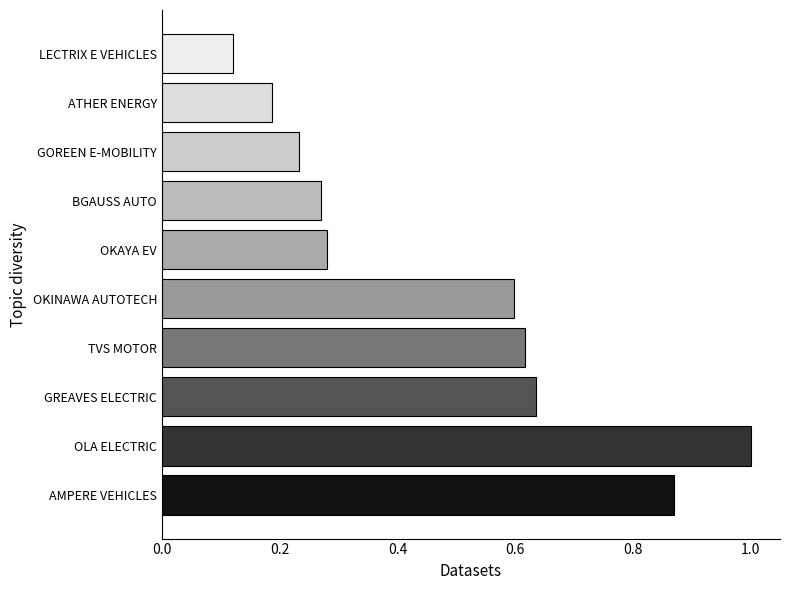

Is it true that the value at AMPERE VEHICLES is 1.5?

False